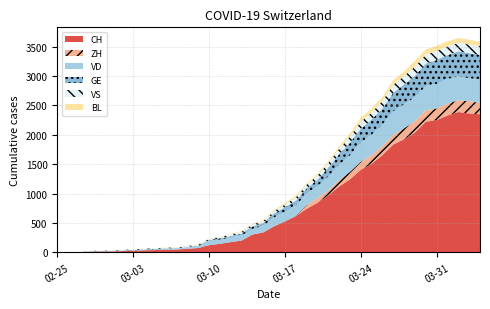

Reading left to right, transcribe all the data shown in this chart.

CH: 0	1	2	13	15	16	22	27	35	39	47	48	61	74	123	145	174	200	303	339	443	526	617	741	842	971	1120	1241	1404	1505	1654	1834	1924	2038	2222	2251	2328	2387	2363	2349
ZH: 0	0	0	0	0	0	0	0	0	0	0	0	0	0	0	0	0	0	0	0	0	0	0	60	78	83	110	127	138	146	156	171	187	194	197	196	203	200	207	194
VD: 0	0	0	4	4	4	6	8	11	14	15	16	22	29	69	73	82	87	96	114	152	166	181	195	205	237	260	282	323	351	364	397	408	410	411	420	420	406	395	393
GE: 0	1	1	2	3	3	3	4	4	5	7	7	9	13	18	20	23	33	43	46	66	75	78	92	109	145	179	214	238	258	272	313	339	365	382	405	406	424	424	421
VS: 0	0	0	6	6	7	10	12	13	11	12	12	16	17	20	21	28	30	34	36	42	47	59	64	73	83	92	104	118	119	129	138	143	153	154	153	147	147	147	150
BL: 0	0	0	0	1	1	1	1	1	1	4	4	4	4	5	3	9	12	8	12	17	26	27	19	27	30	40	51	66	68	68	79	75	99	86	88	86	81	82	73